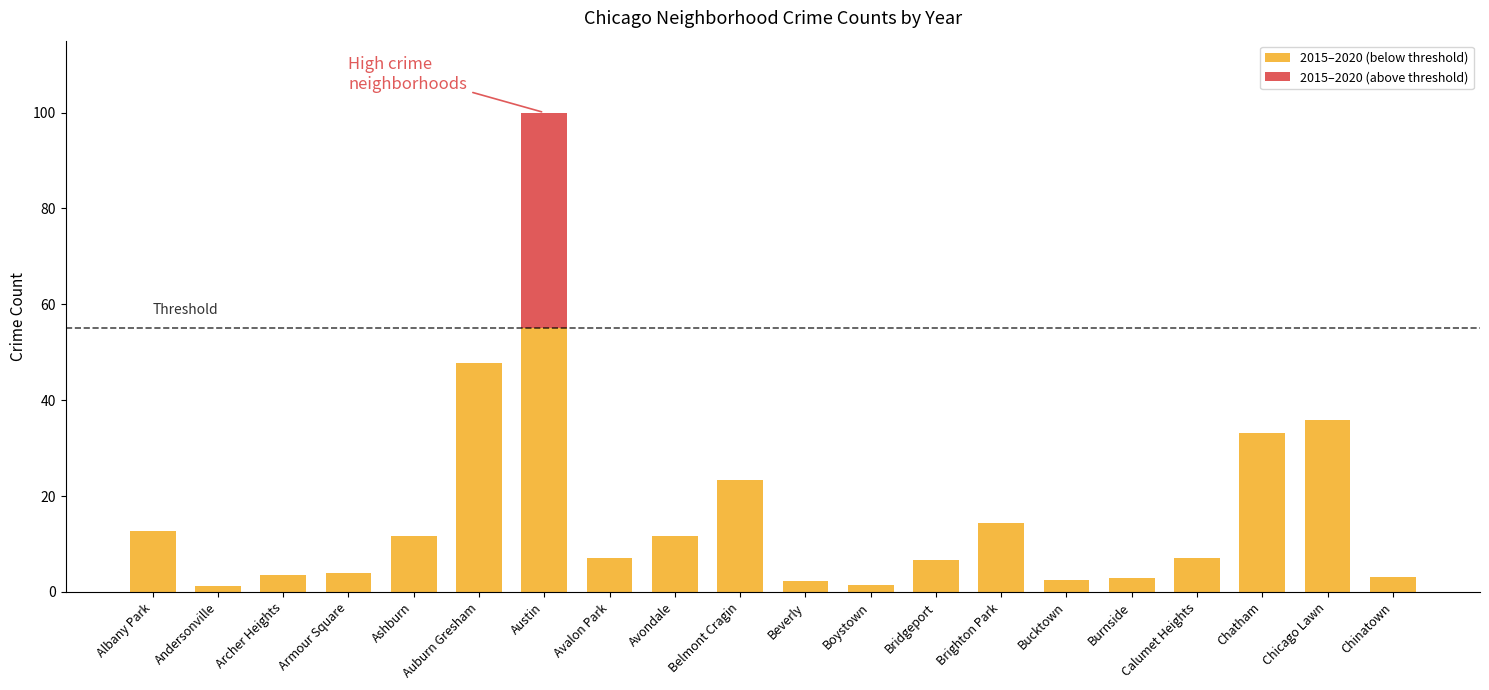

What is the total value across all series at Auburn Gresham?

47.8